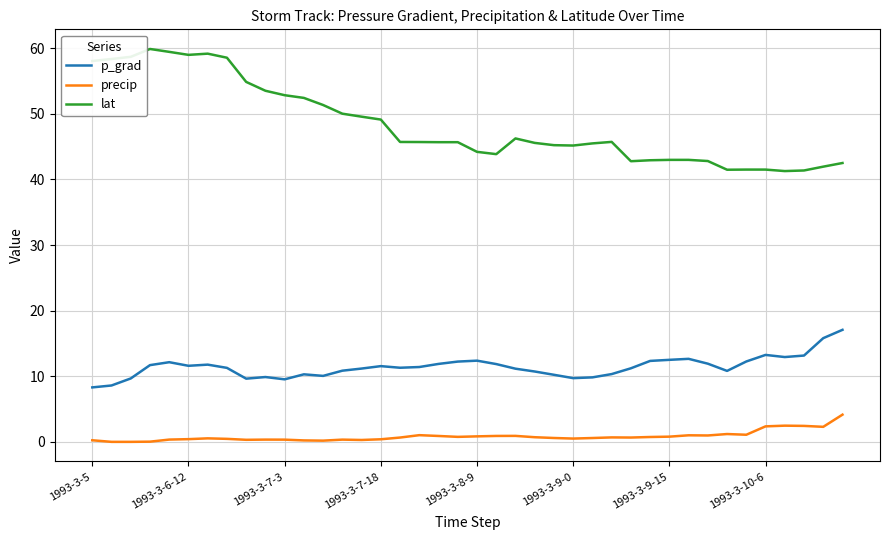

What is the greatest value displayed?

59.9